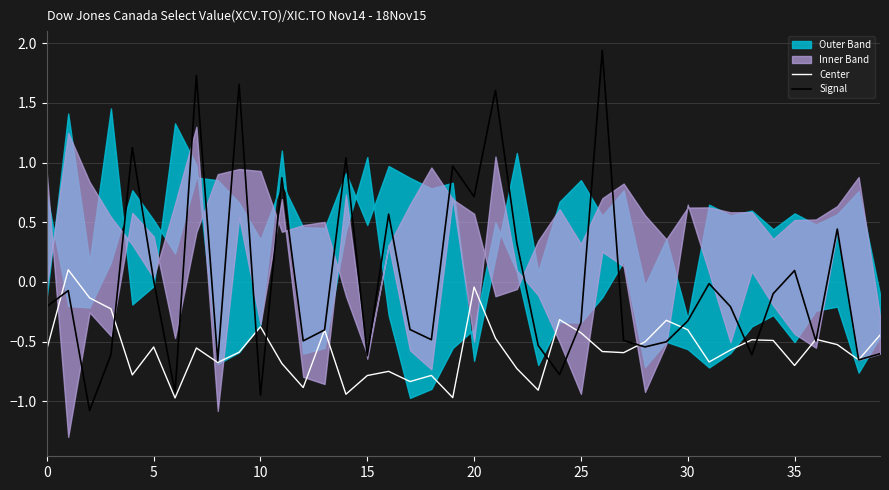

How many data points in Signal are above 0?

14